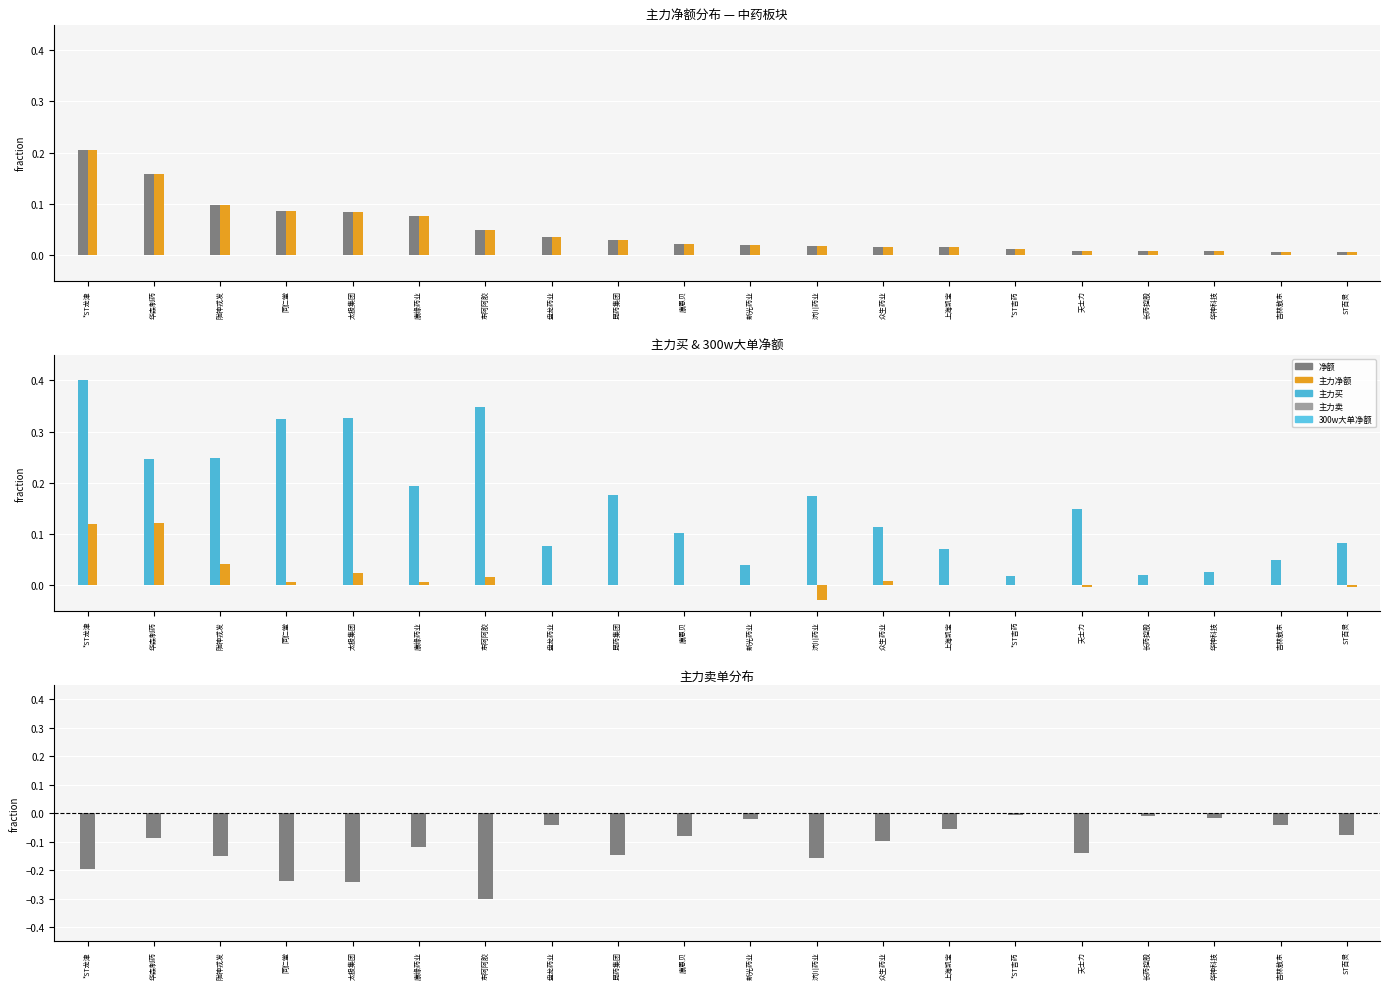

Is the value of 主力净额 at 康缘药业 greater than the value of 300w大单净额 at 上海凯宝?

Yes